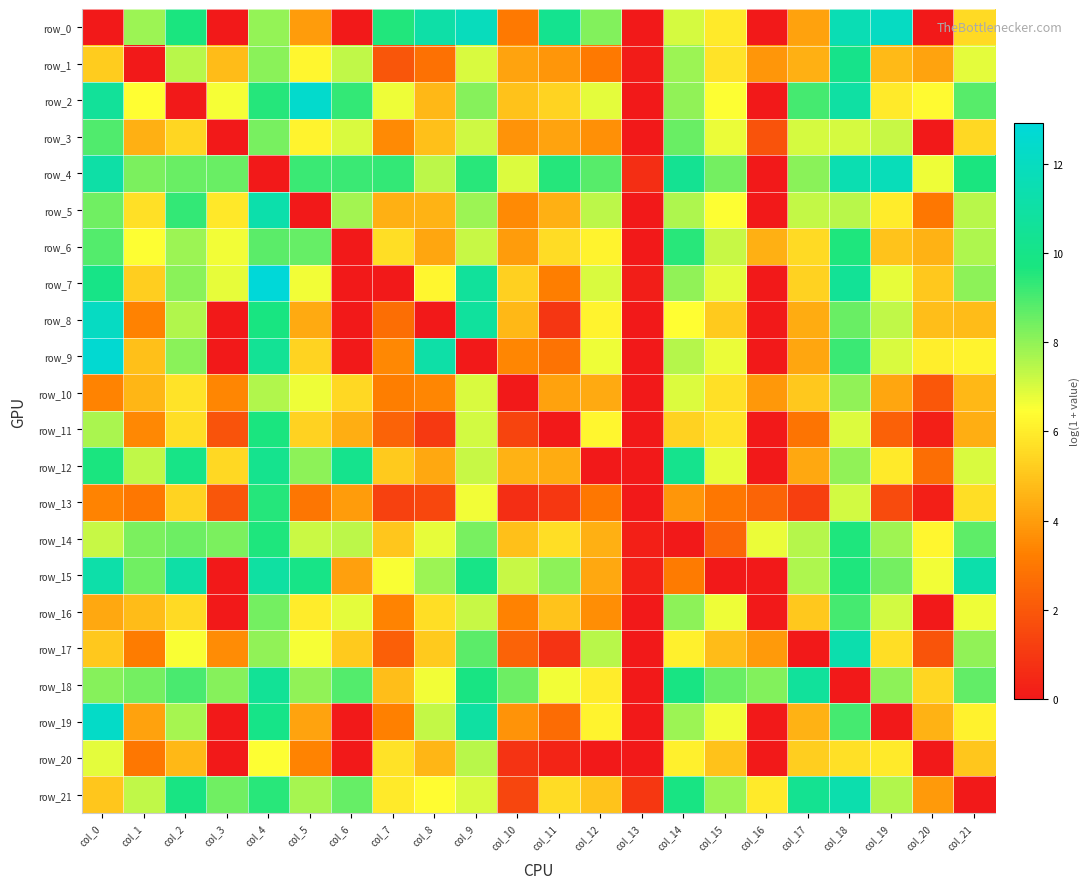

What is the highest value of the row_13 series?

9.5